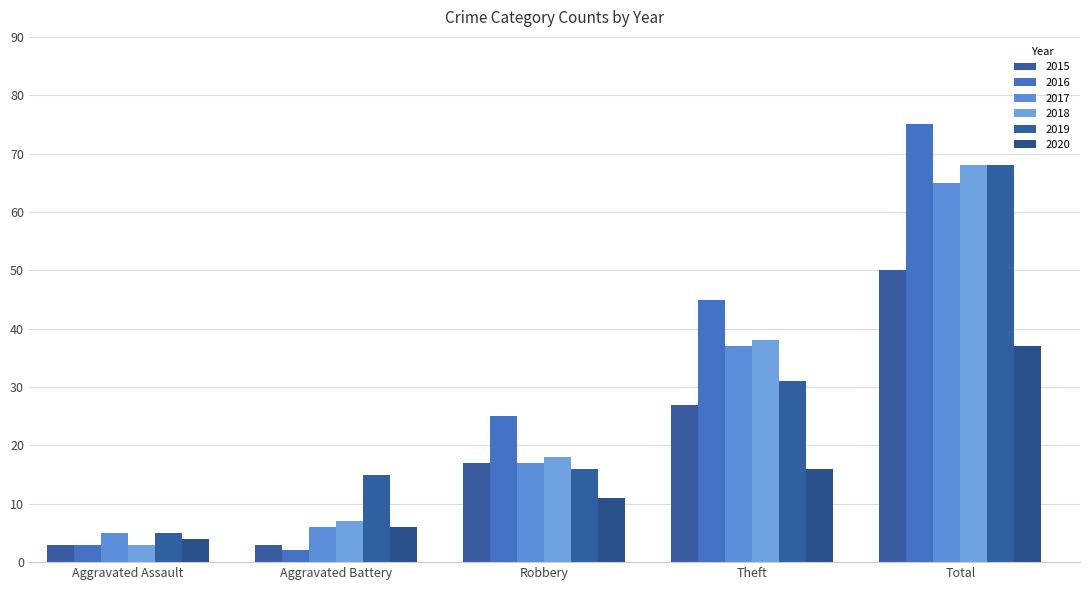

How many bars are there in each group?

6